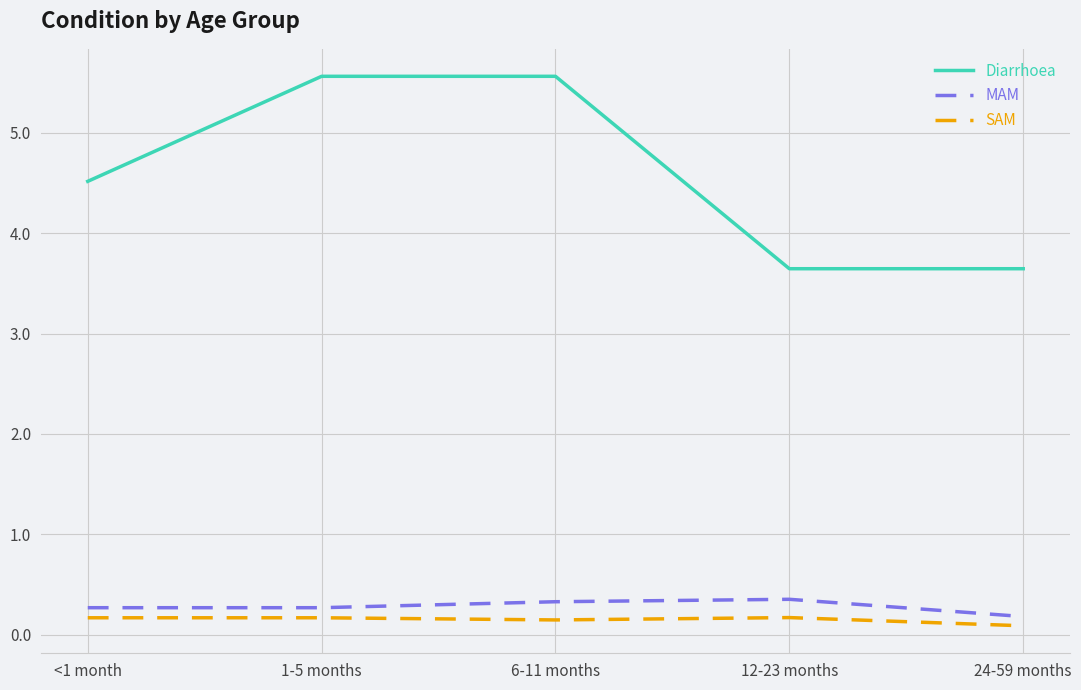

At which label is SAM closest to 0?

24-59 months